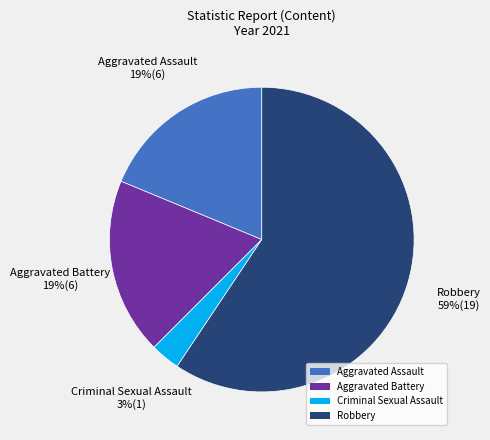

How many slices are in this pie chart?

4